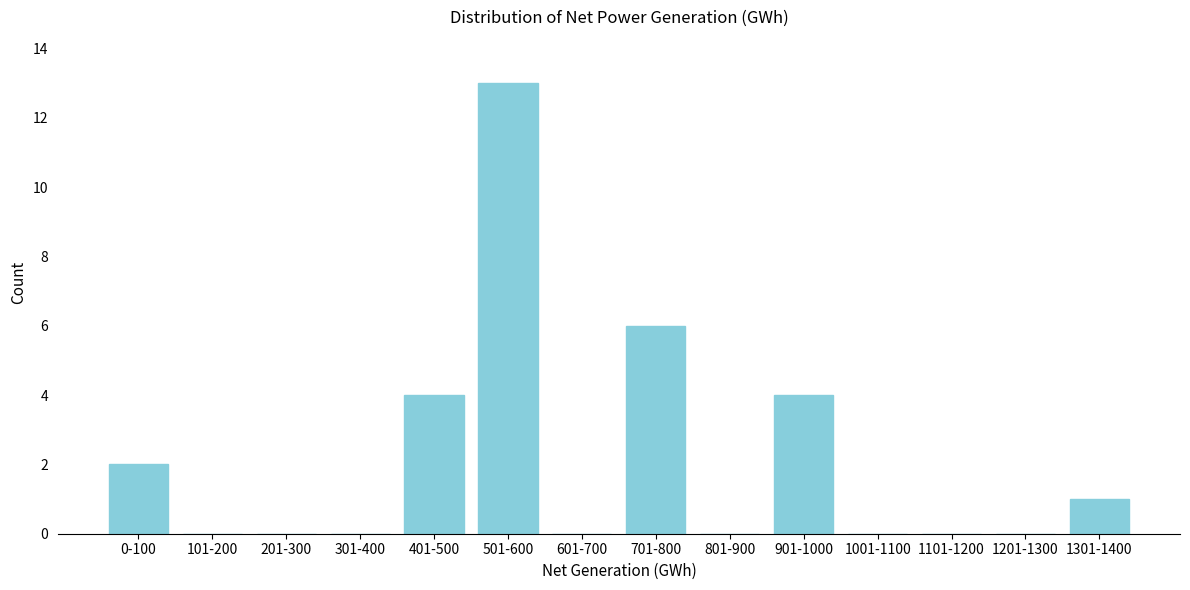

Reading right to left, list all the values displayed in this chart.

1301-1400=1	1201-1300=0	1101-1200=0	1001-1100=0	901-1000=4	801-900=0	701-800=6	601-700=0	501-600=13	401-500=4	301-400=0	201-300=0	101-200=0	0-100=2